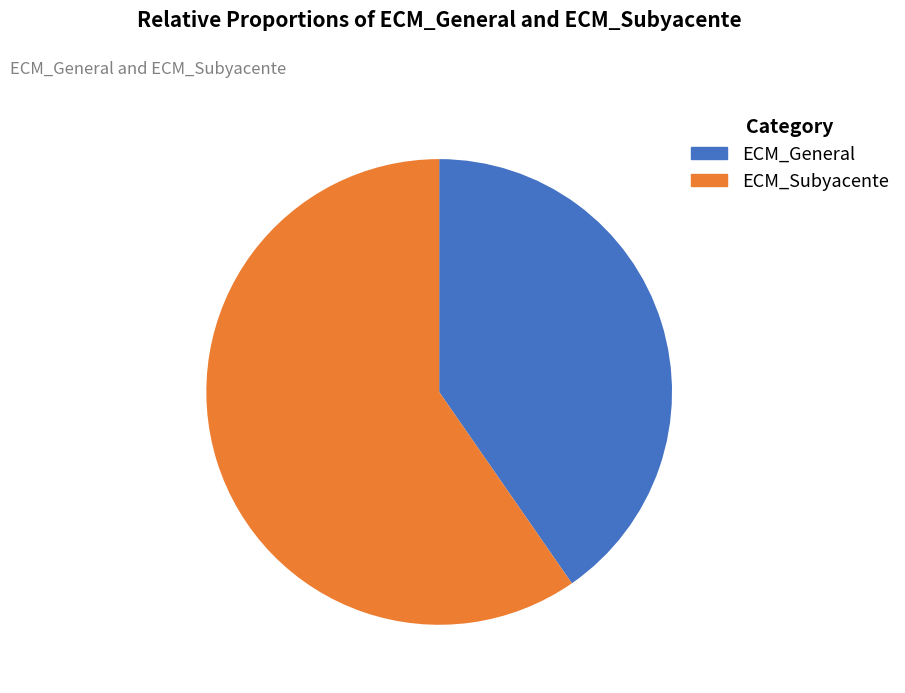

Count the number of slices in the pie.

2